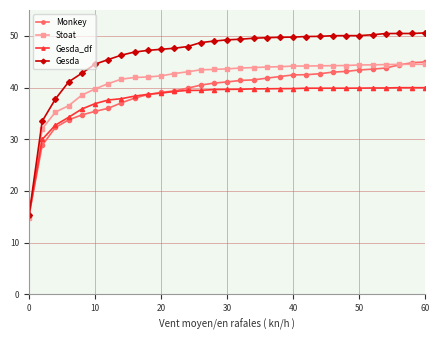

What is the sum of all Gesda values?

1440.5